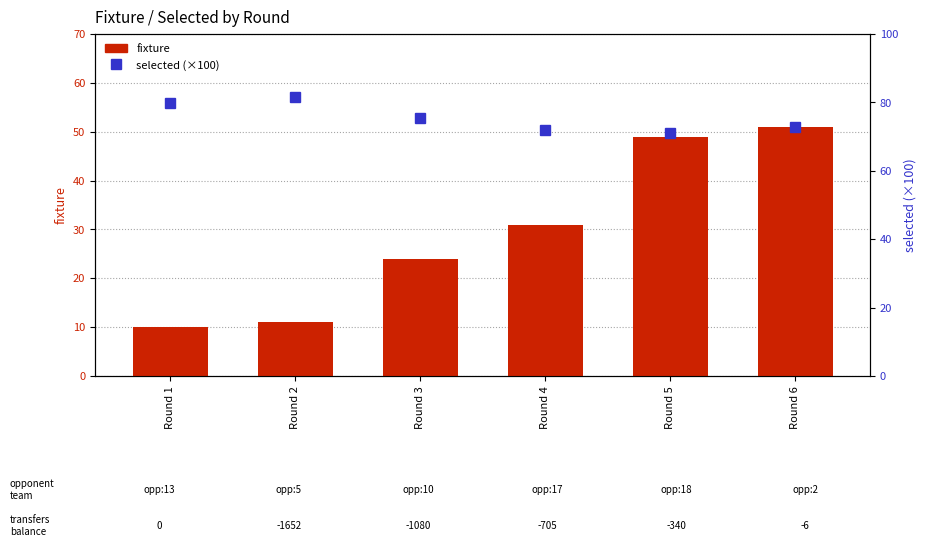

How many series are shown in this chart?

2